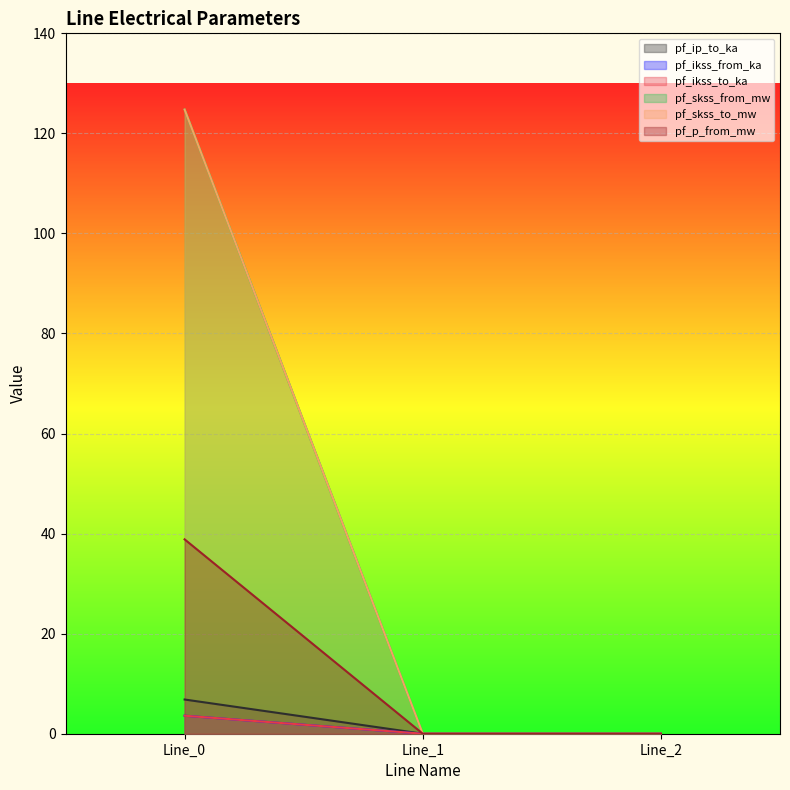

What are all the series names shown in the legend?

pf_ip_to_ka, pf_ikss_from_ka, pf_ikss_to_ka, pf_skss_from_mw, pf_skss_to_mw, pf_p_from_mw